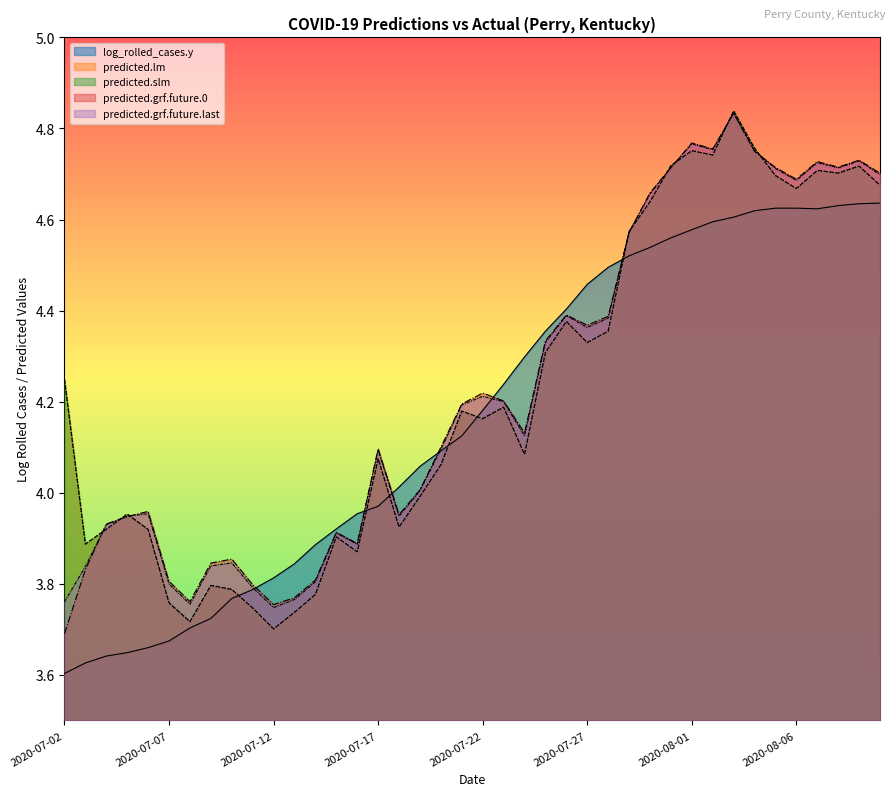

What is the approximate value of log_rolled_cases.y at 2020-07-08?

3.7